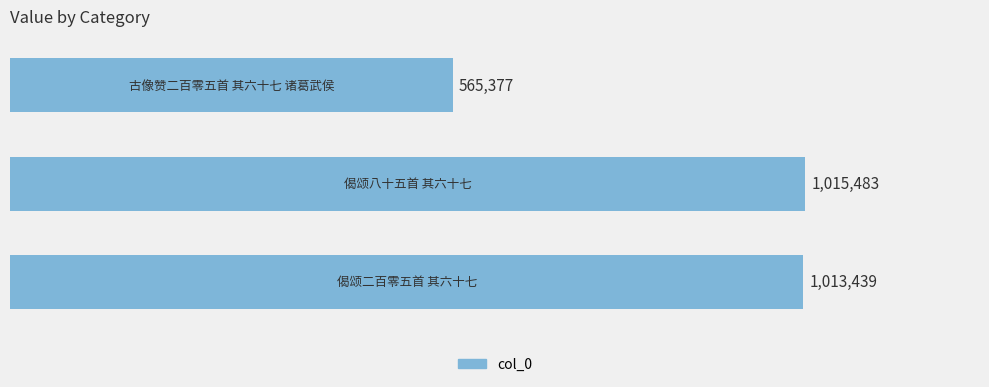

Does the chart contain any negative values?

No